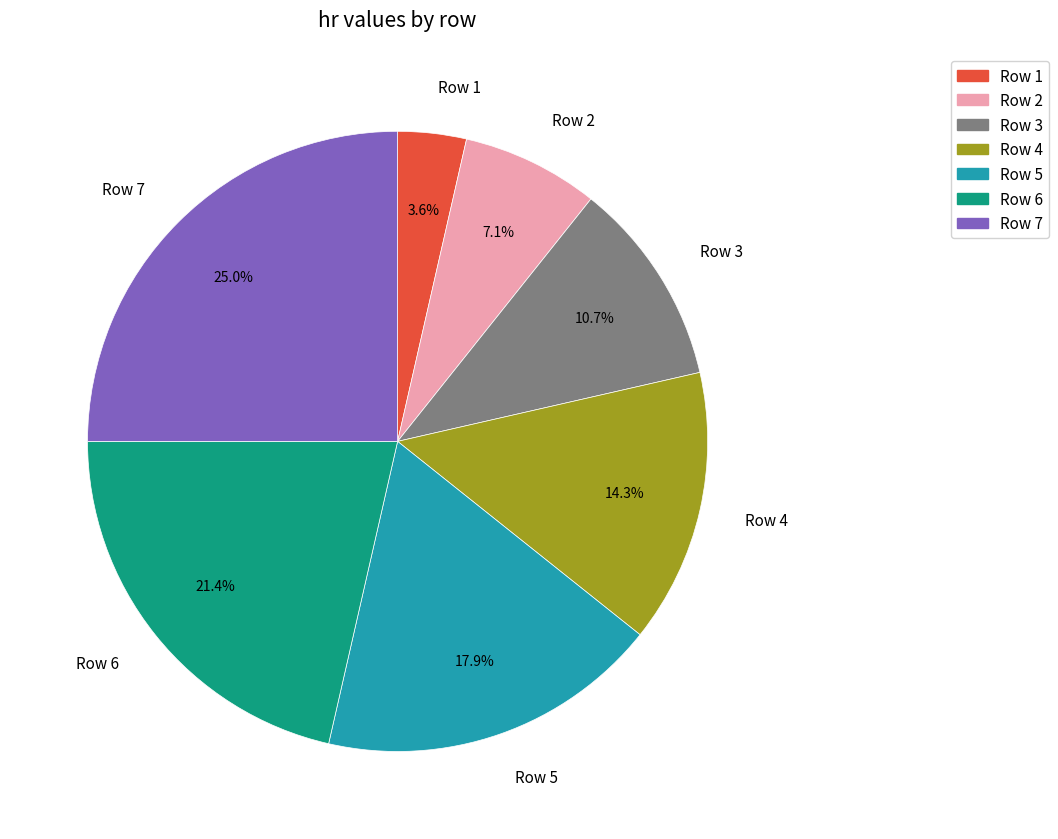

Rank the categories by value from highest to lowest.

Row 7, Row 6, Row 5, Row 4, Row 3, Row 2, Row 1